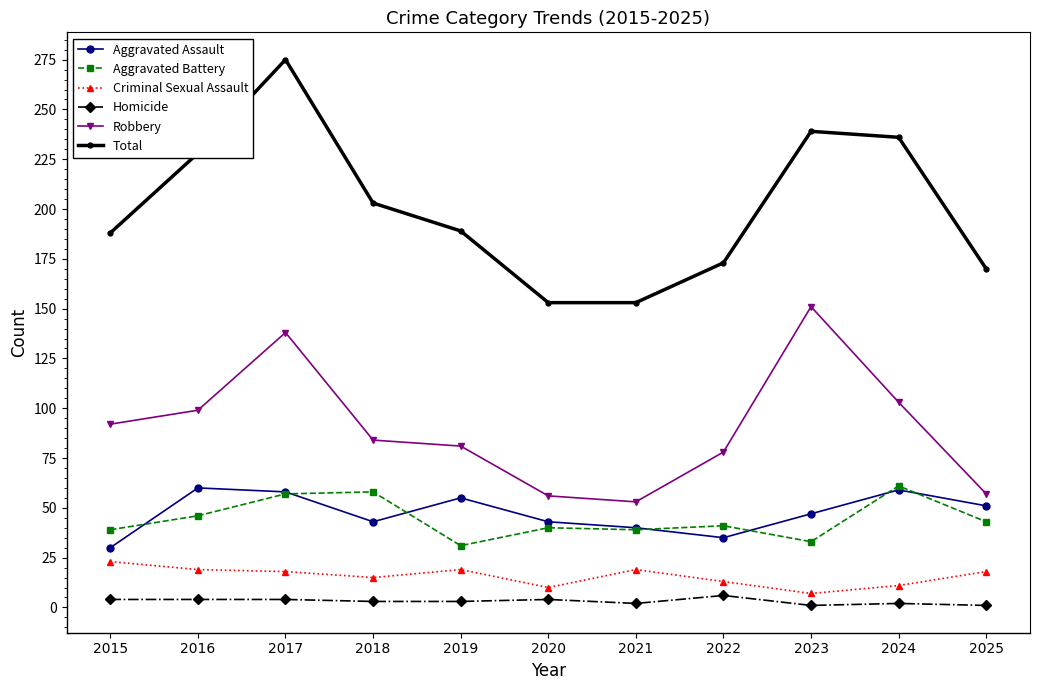

Which category has the highest value across all series?

2017